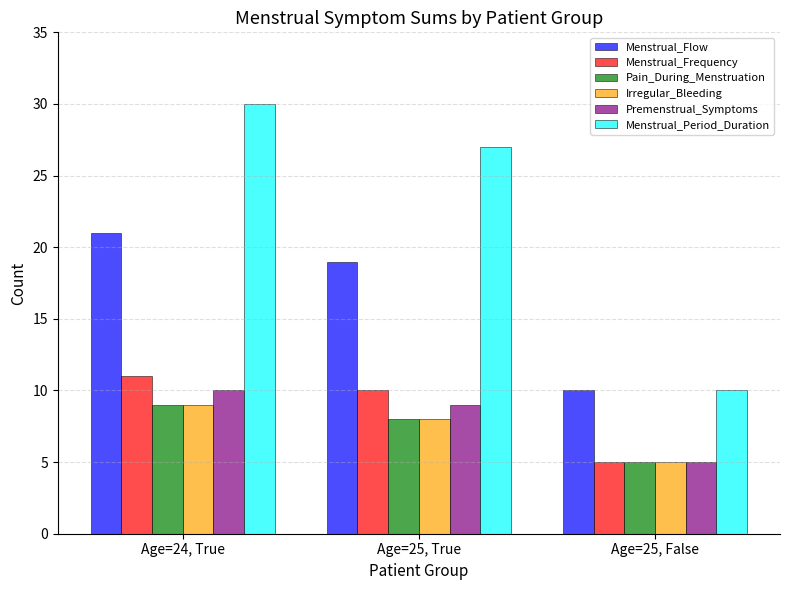

Reading left to right, list all the values displayed in this chart.

Menstrual_Flow: Age=24, True=21	Age=25, True=19	Age=25, False=10
Menstrual_Frequency: Age=24, True=11	Age=25, True=10	Age=25, False=5
Pain_During_Menstruation: Age=24, True=9	Age=25, True=8	Age=25, False=5
Irregular_Bleeding: Age=24, True=9	Age=25, True=8	Age=25, False=5
Premenstrual_Symptoms: Age=24, True=10	Age=25, True=9	Age=25, False=5
Menstrual_Period_Duration: Age=24, True=30	Age=25, True=27	Age=25, False=10